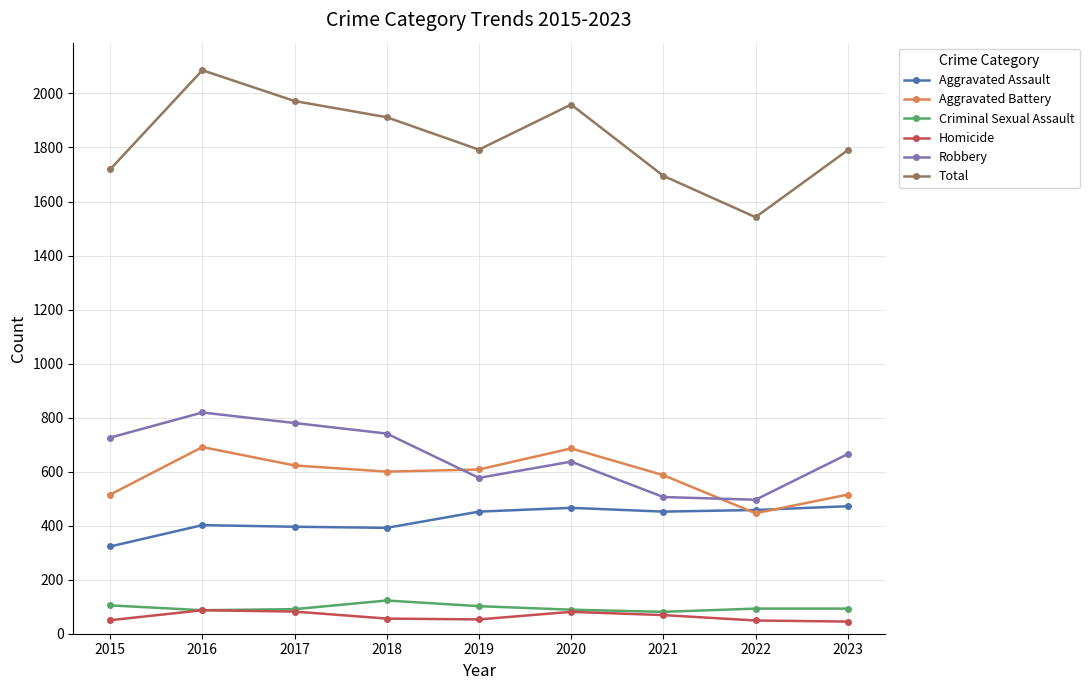

What is the average value of the Total series?

1830